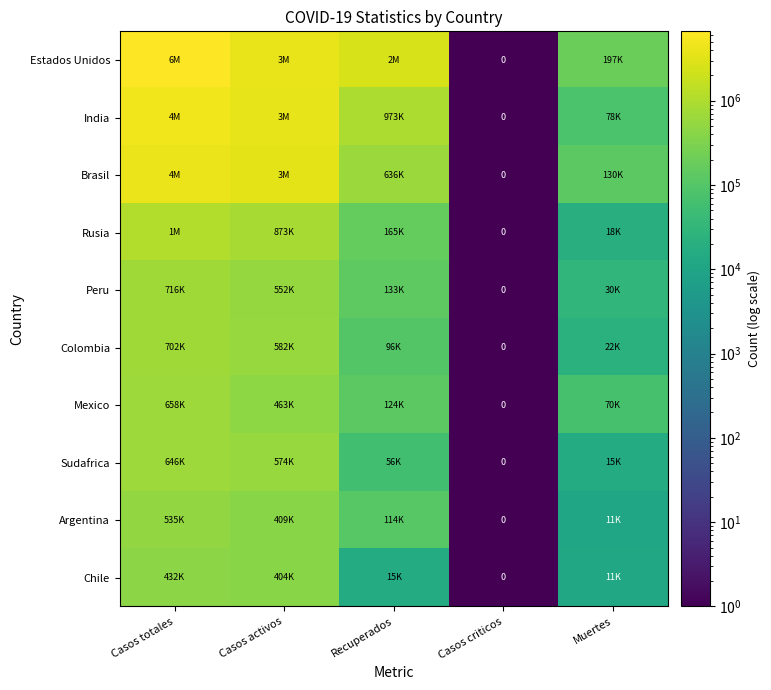

What is the difference between the Estados Unidos values at Casos activos and Casos totales?

2729491.0